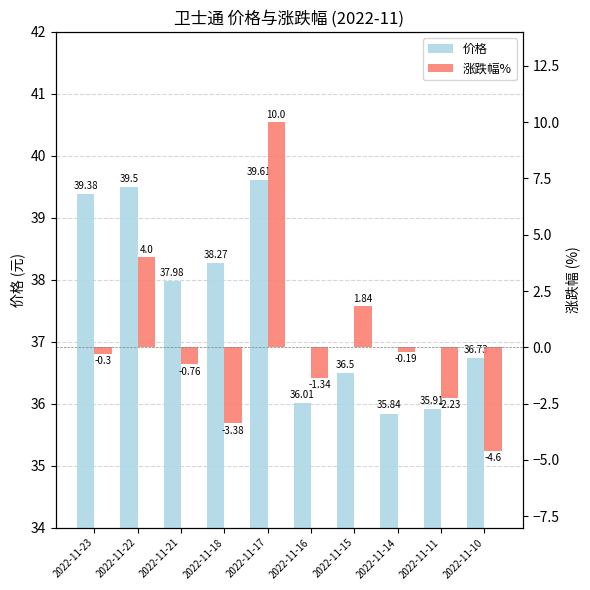

Is it true that 涨跌幅% equals -0.6 at 2022-11-16?

False